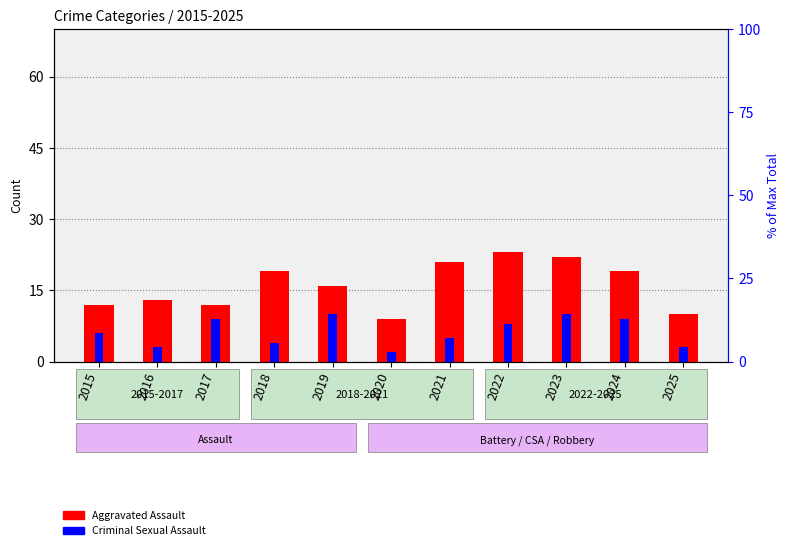

How many data points in Criminal Sexual Assault are less than 6?

5